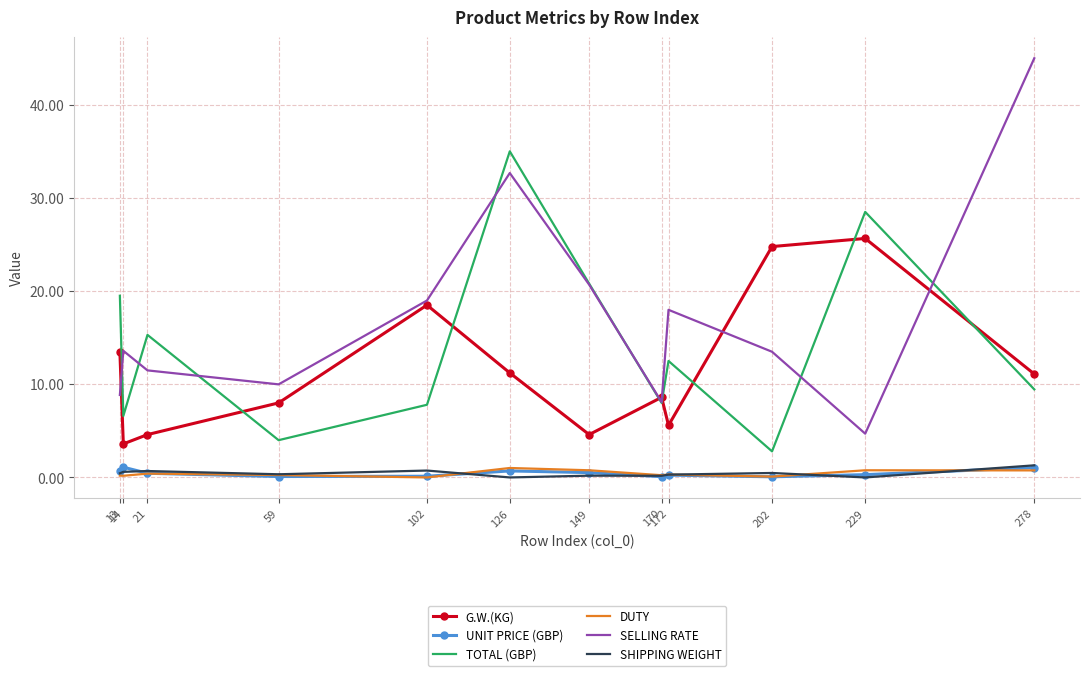

Which series has the largest range (max minus min)?

SELLING RATE